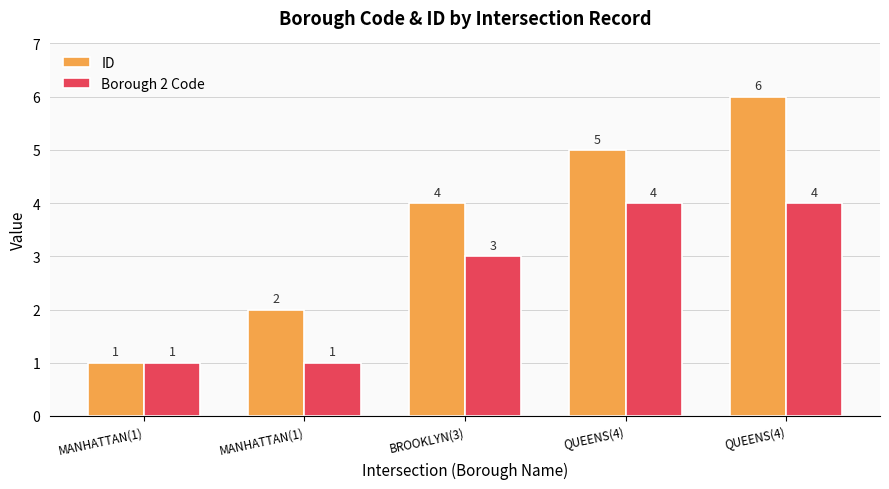

Reading right to left, extract all data points from this chart.

ID: 6	5	4	2	1
Borough 2 Code: 4	4	3	1	1